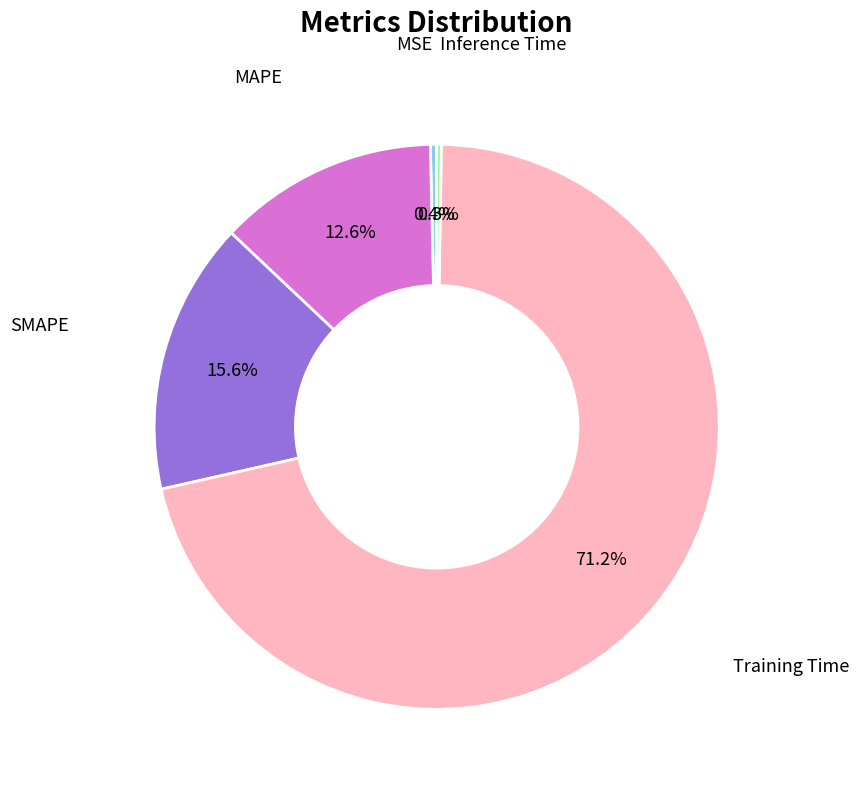

To the nearest percent, what is the average slice percentage?

20%